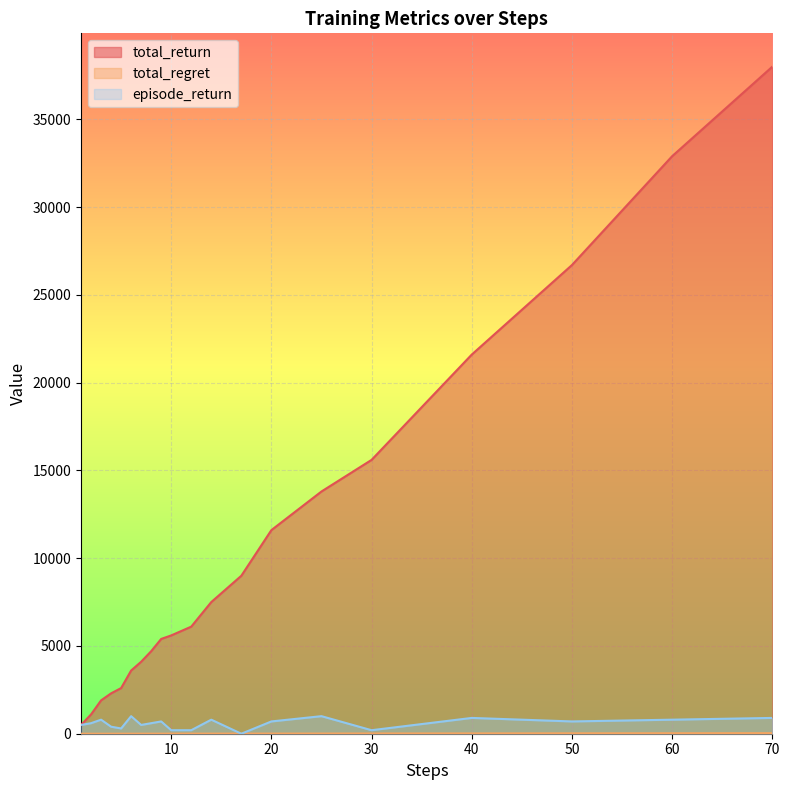

At which category is the sum across all series the highest?

70